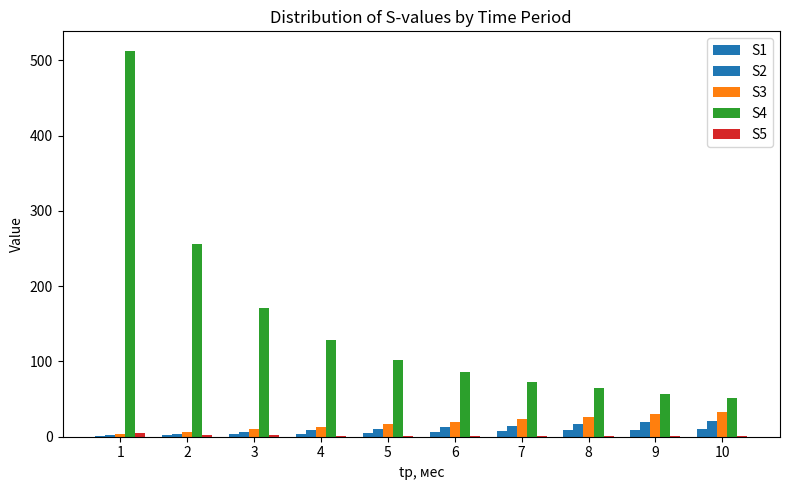

Are the bars grouped side by side (vs. stacked)?

Yes